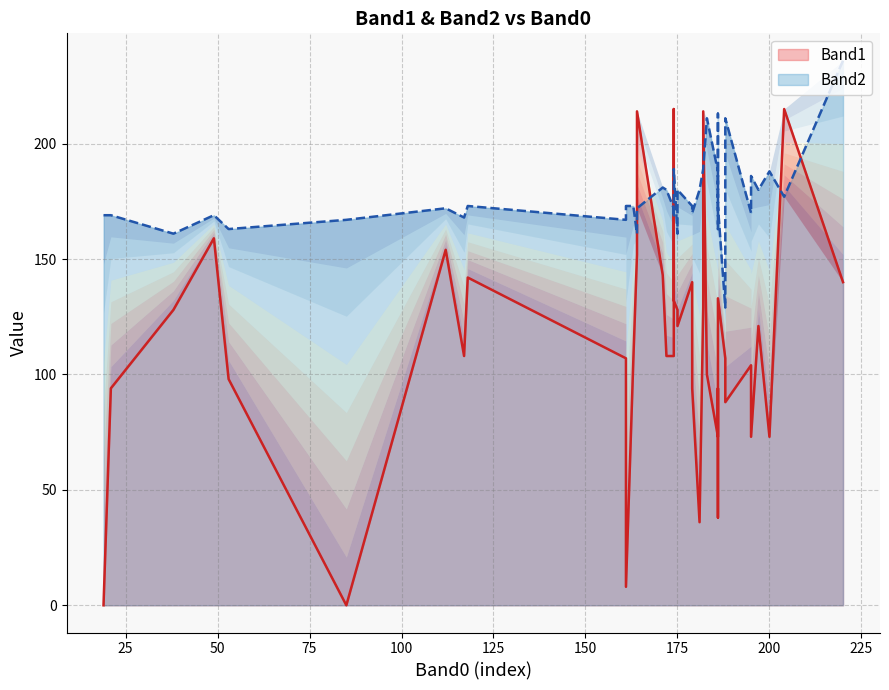

How many values in the Band1 series exceed 108?

18